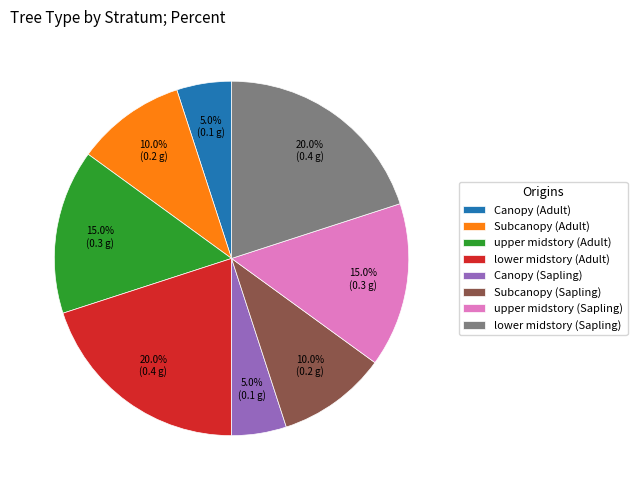

Does Canopy (Adult) account for over 50% of the chart?

No